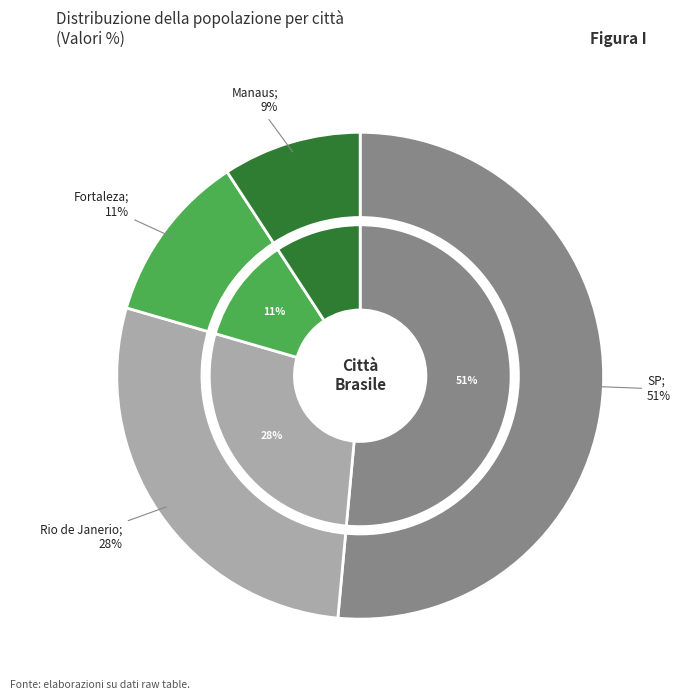

What is the largest slice in the pie chart?

SP